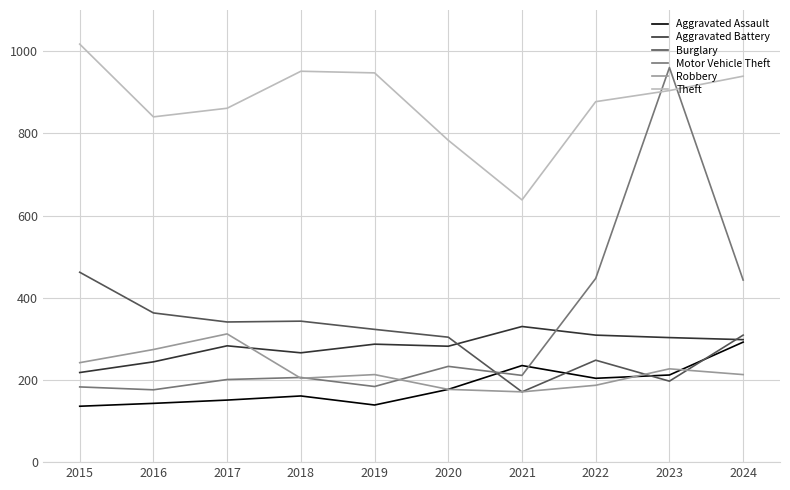

What is the difference between the highest and lowest values at 2021?

467